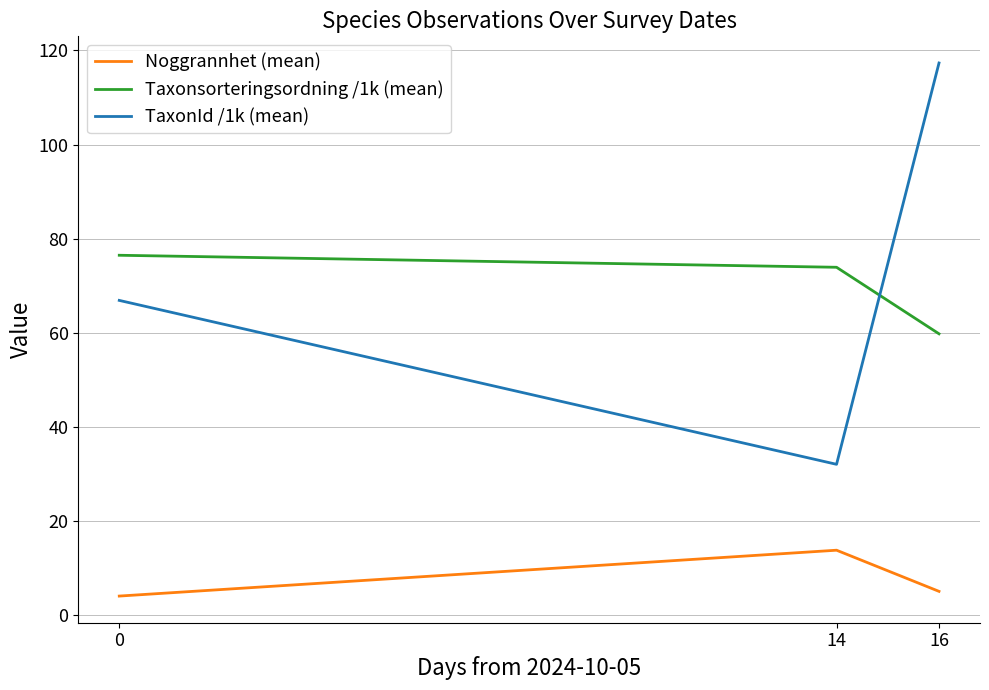

What is the sum of the TaxonId /1k (mean) values at 0 and 16?

184.2